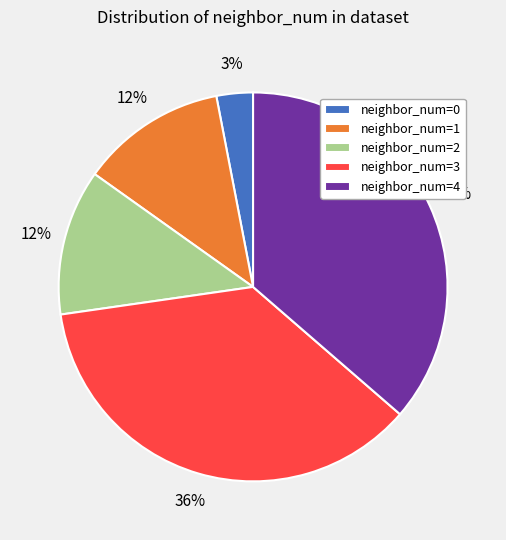

To the nearest percent, what is the average slice percentage?

20%